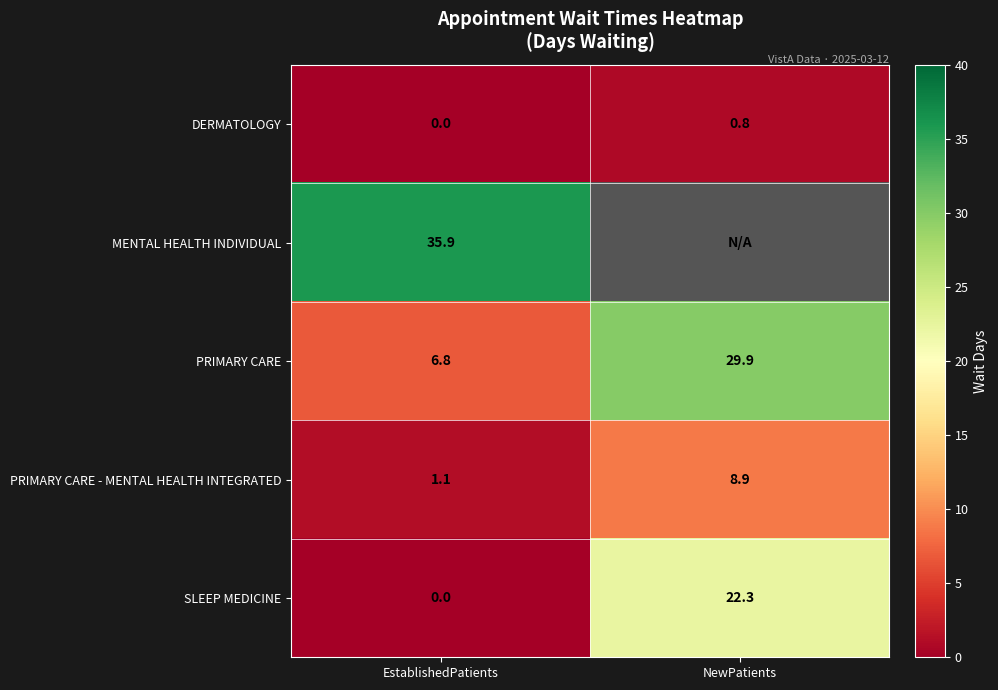

What is the sum of all SLEEP MEDICINE values?

22.3